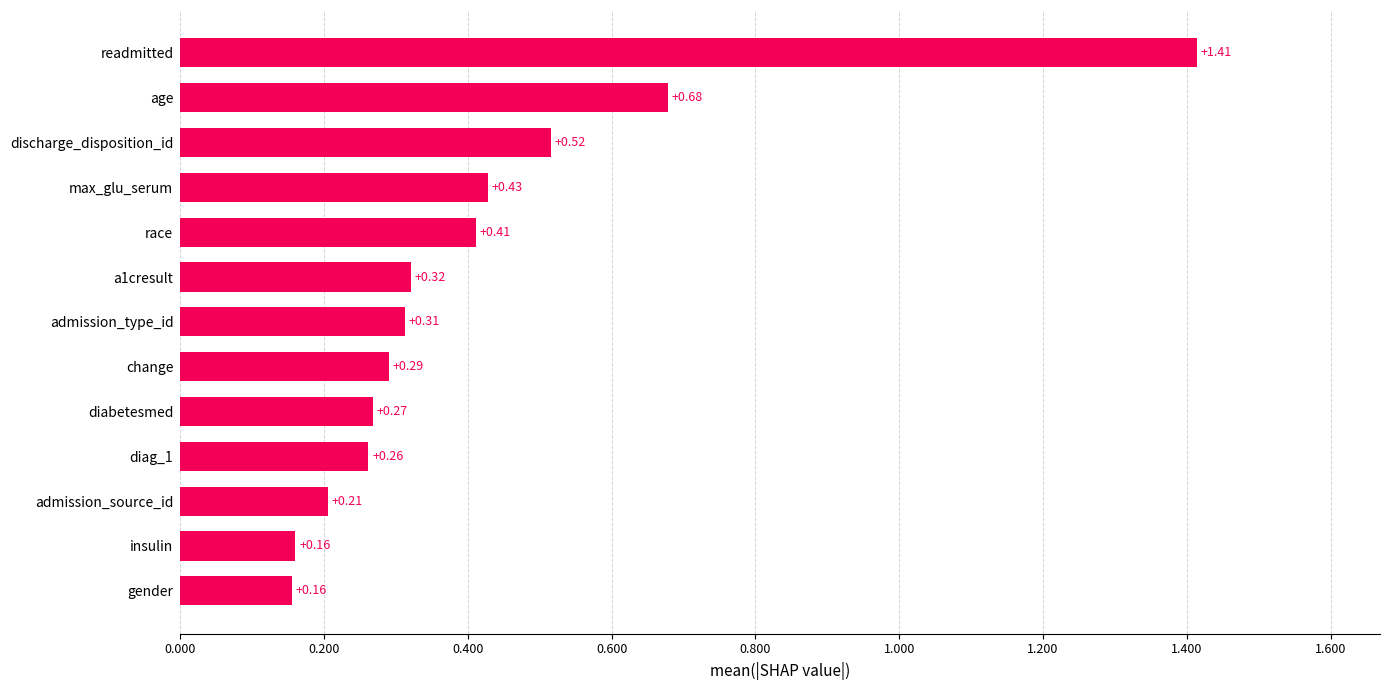

How many values are between 0 and 1?

12